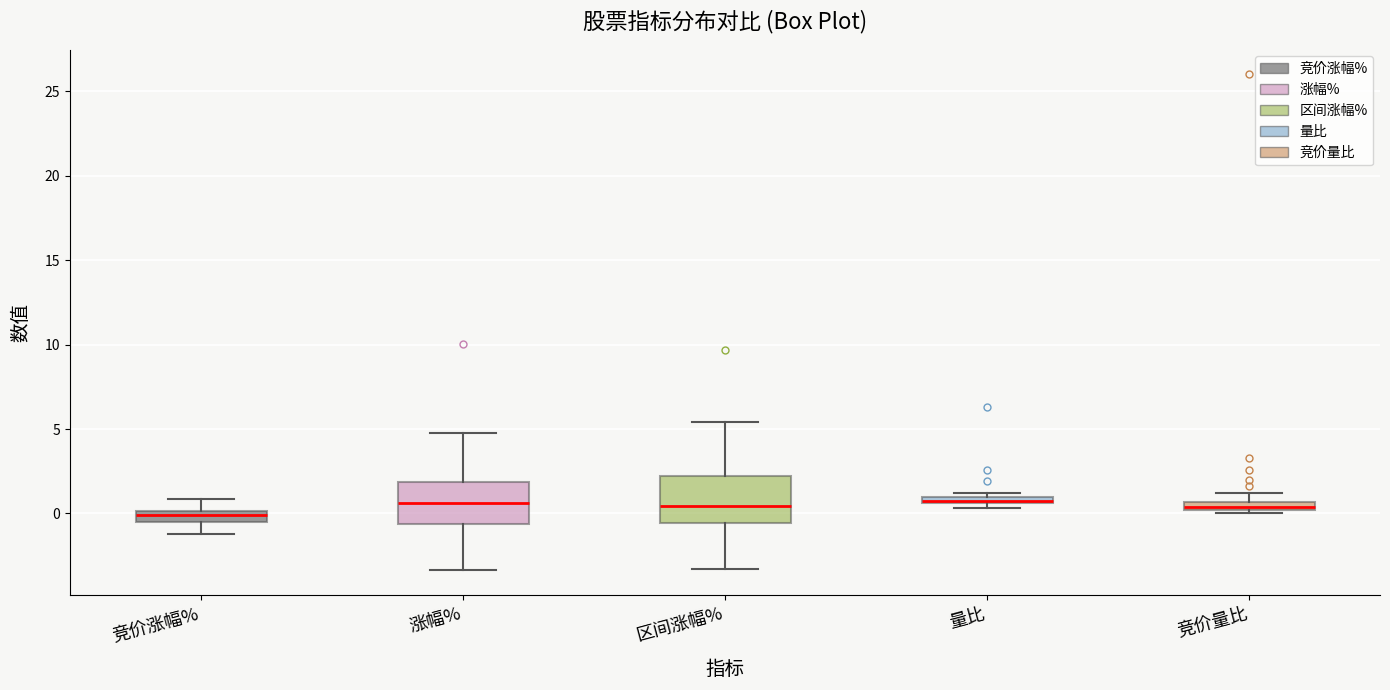

Where is the upper edge of the box for 量比 on the y-axis? The values are not printed on the chart, so give them approximately, as read against the axis.

1.0